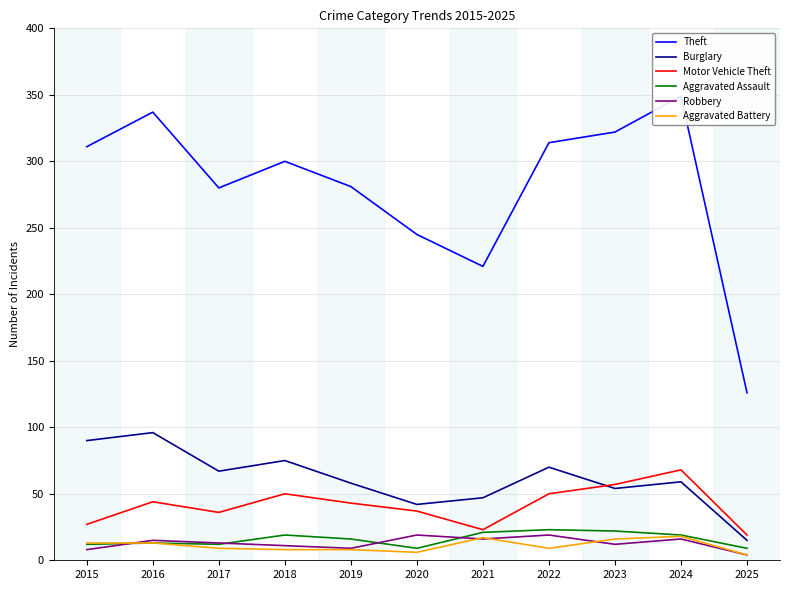

Is it true that Burglary equals 26 at 2020?

False